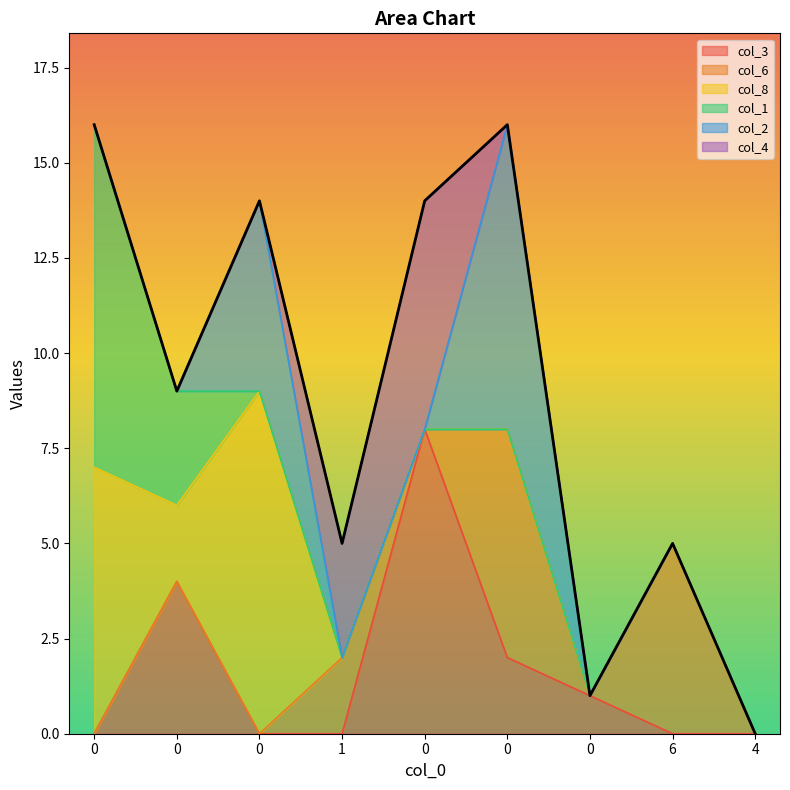

Which series ends up on top after the final intersection of col_1 and col_8?

col_8